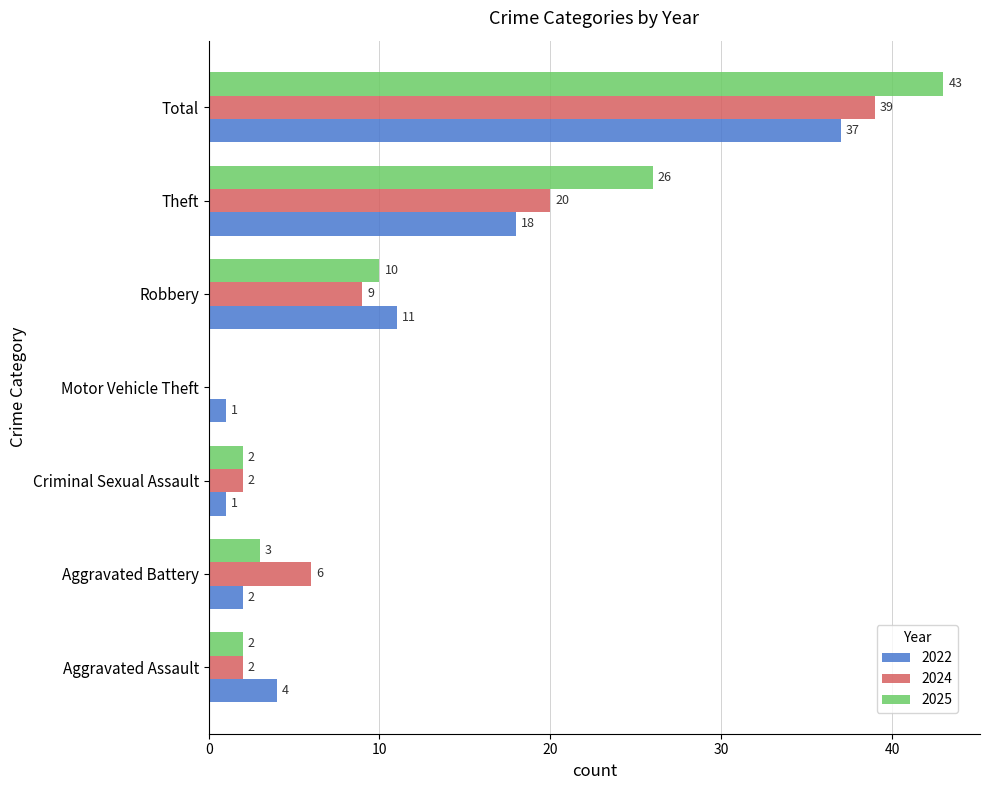

At which category does the chart reach its peak across all series?

Total